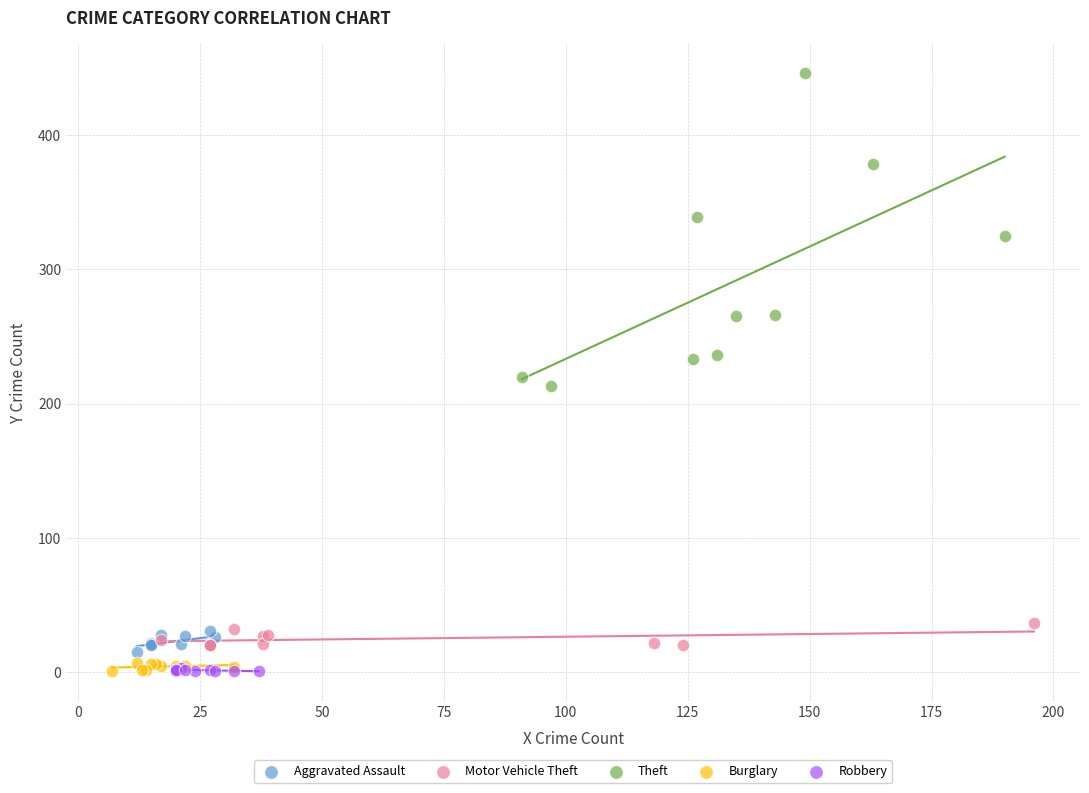

Which series has the widest spread of Y values?

Theft